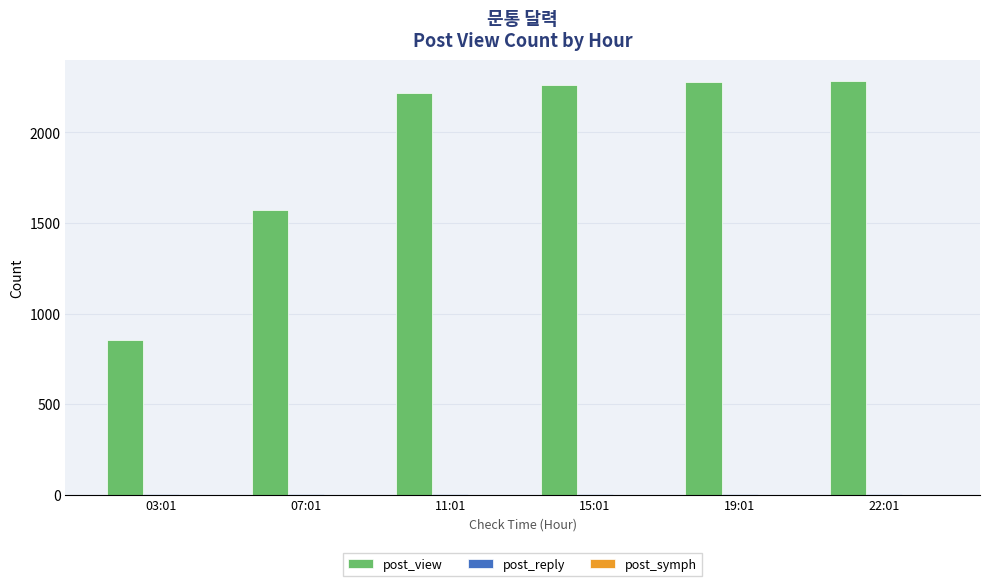

What is the maximum value for post_view?

2285